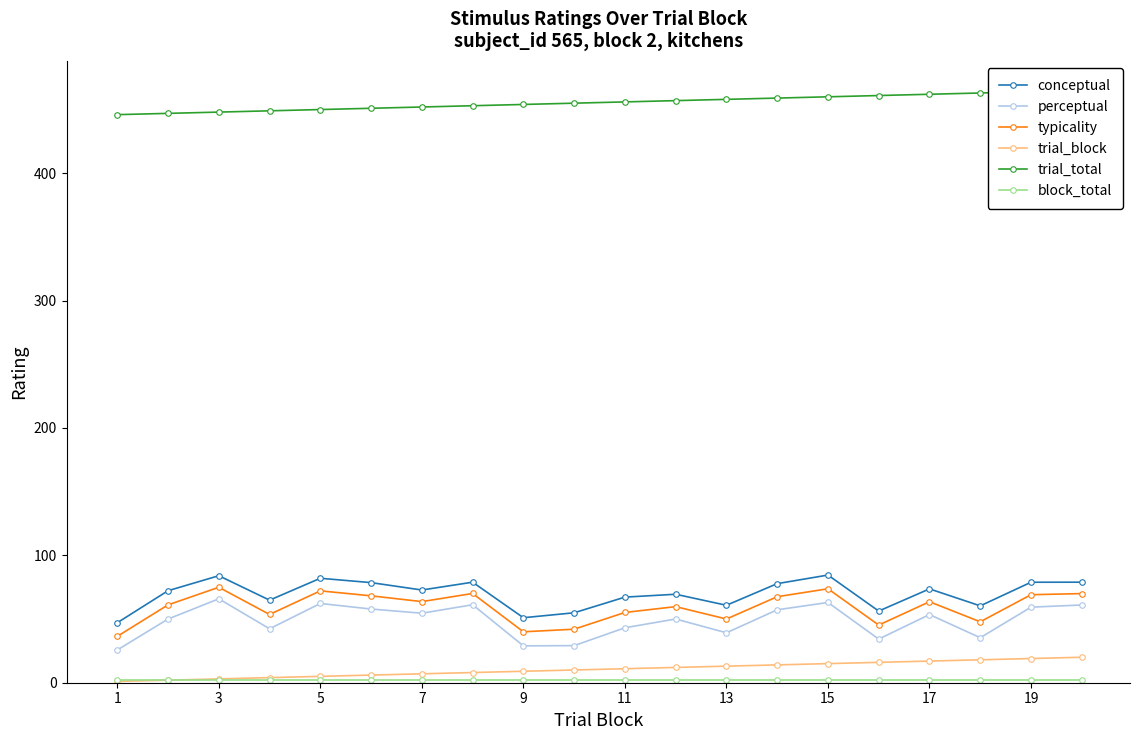

What is the sum of the trial_block values at 15 and 7?

22.0